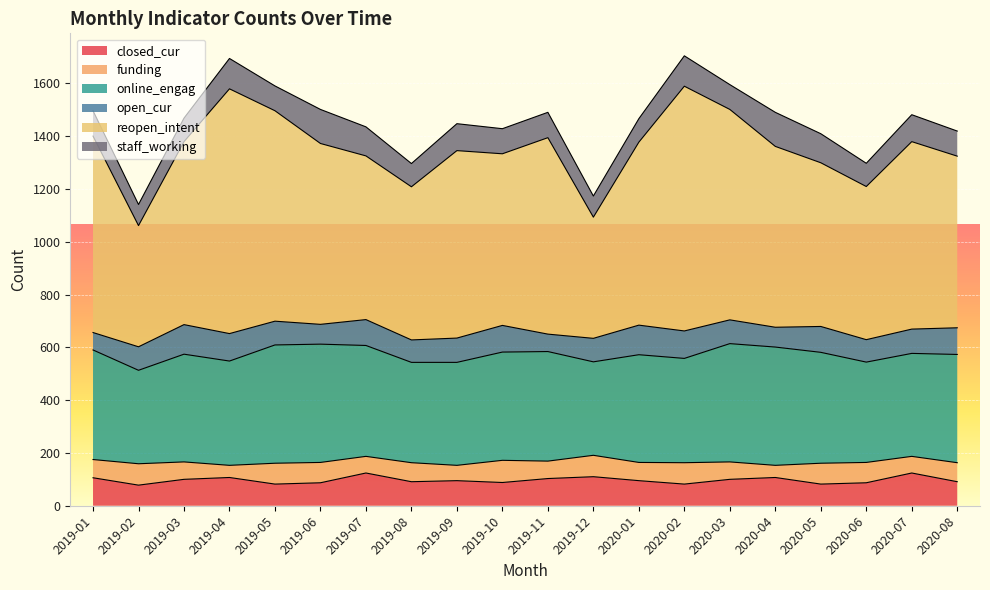

The value of online_engag at 2019-10 is 410. True or false?

True